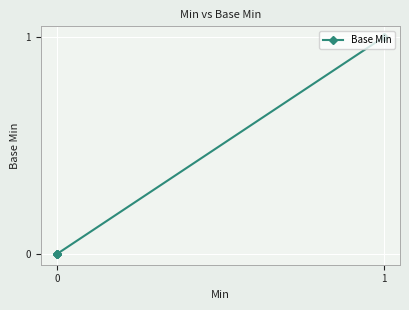

Is it true that the value at 0 is 1?

False